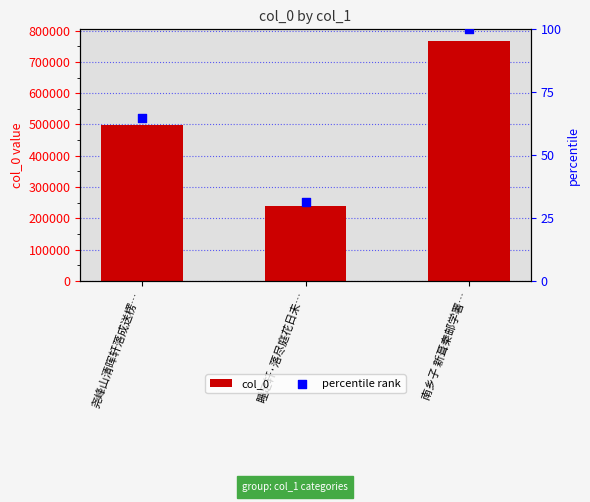

Which series has the largest total across all categories?

col_0